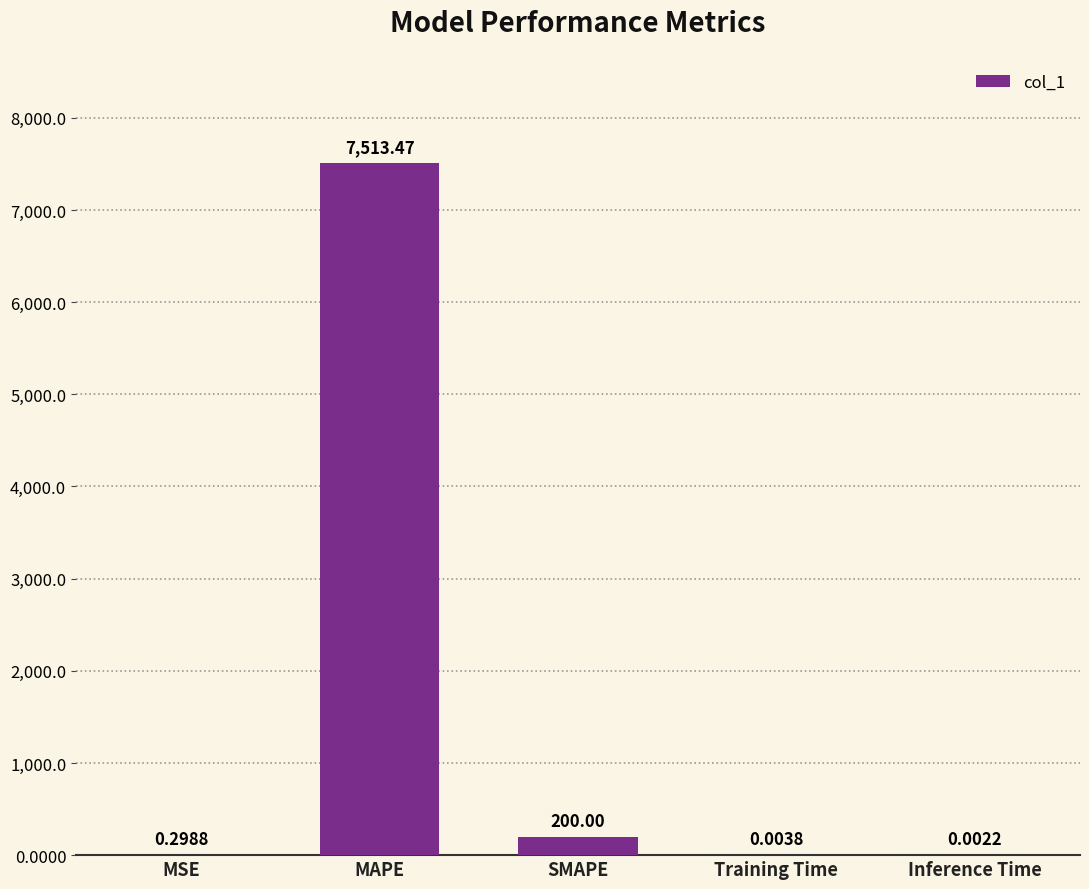

At which label is the value closest to 3756?

SMAPE